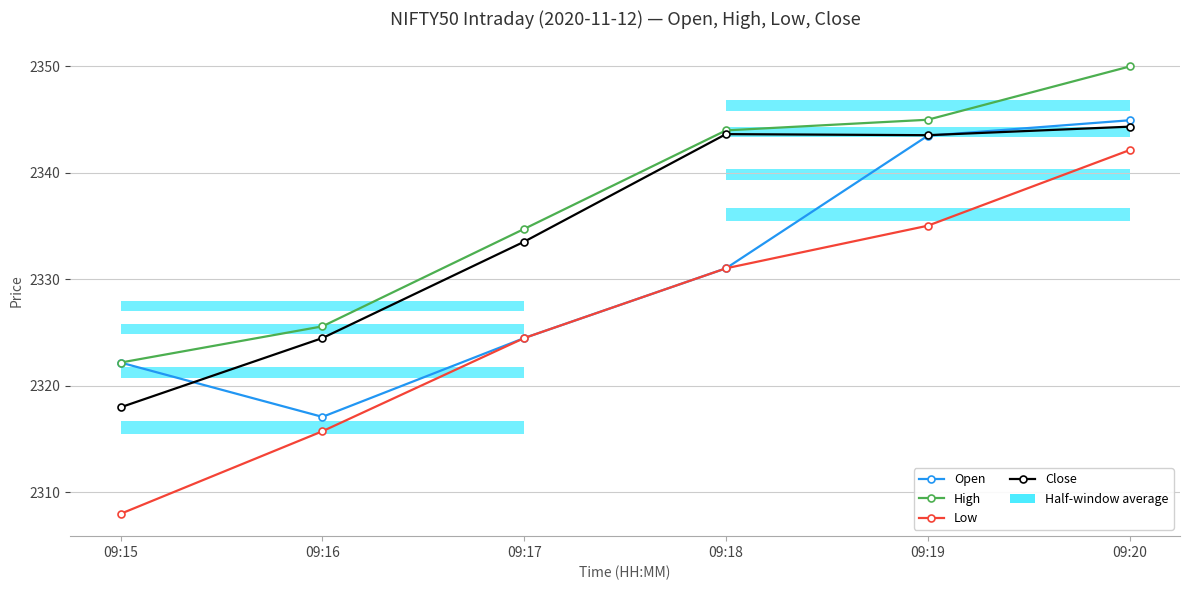

Count the number of data series in this chart.

4